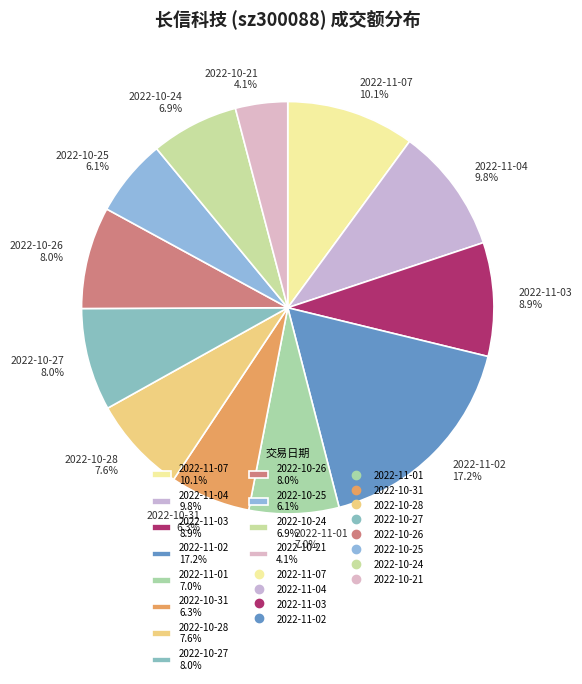

To the nearest percent, what is the difference between the 2022-11-04 and 2022-10-25 slice percentages?

4%